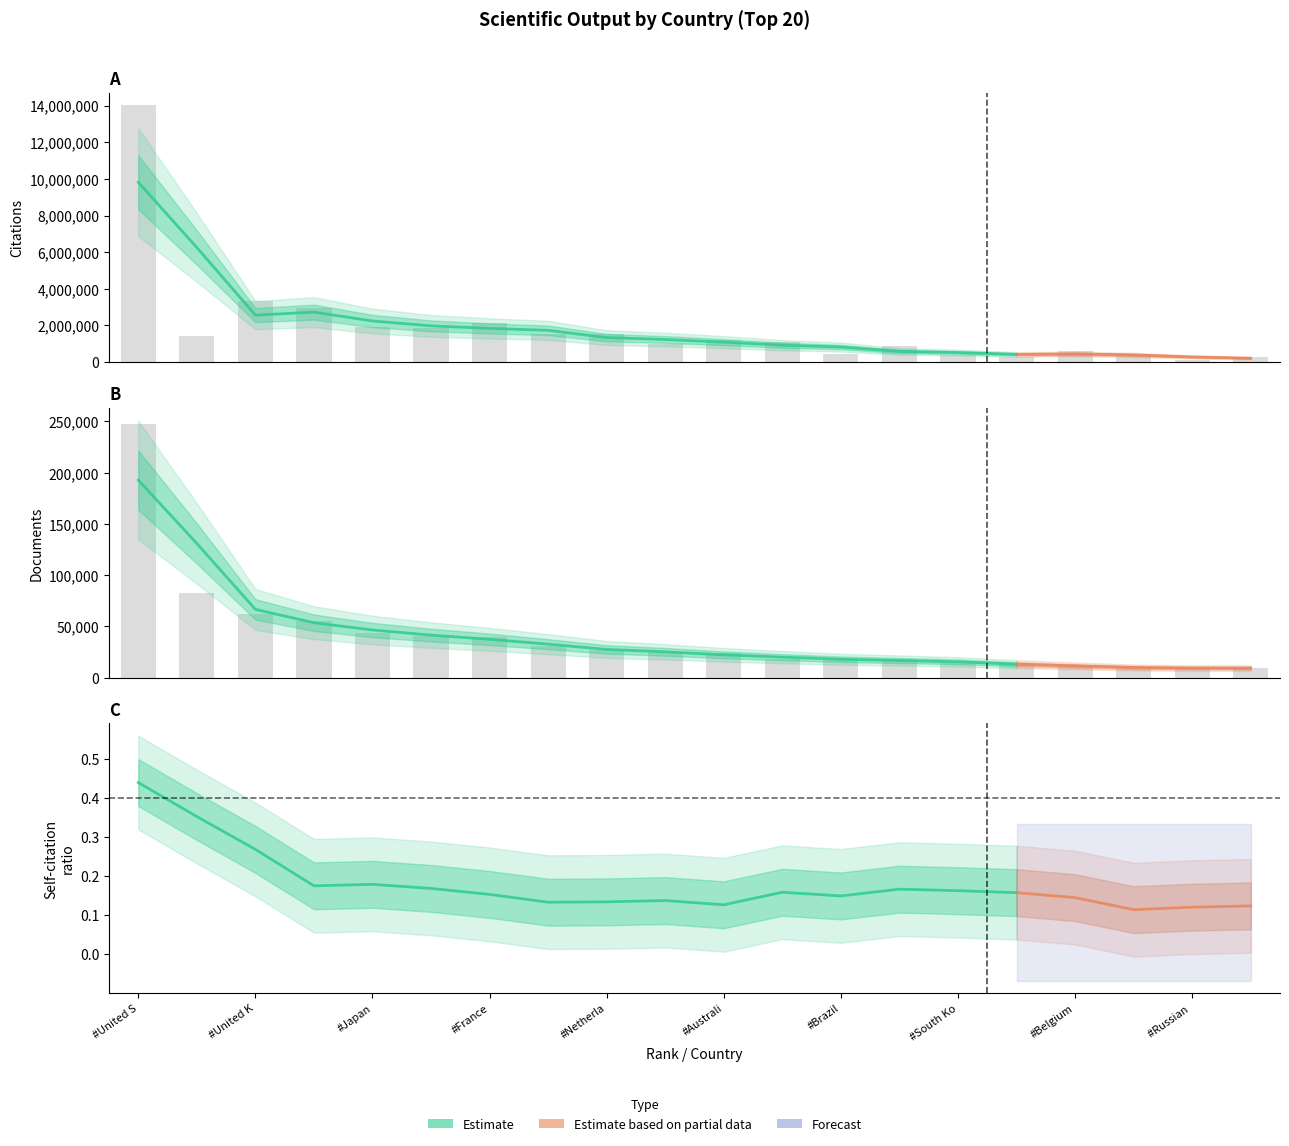

What is the total value across all series at #Australi?

1219854